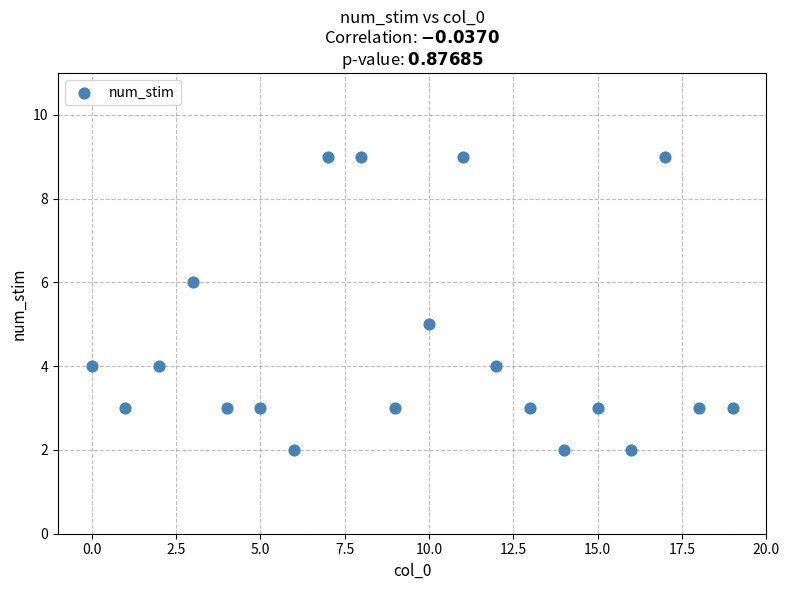

What is the range of Y values (max minus min)?

7